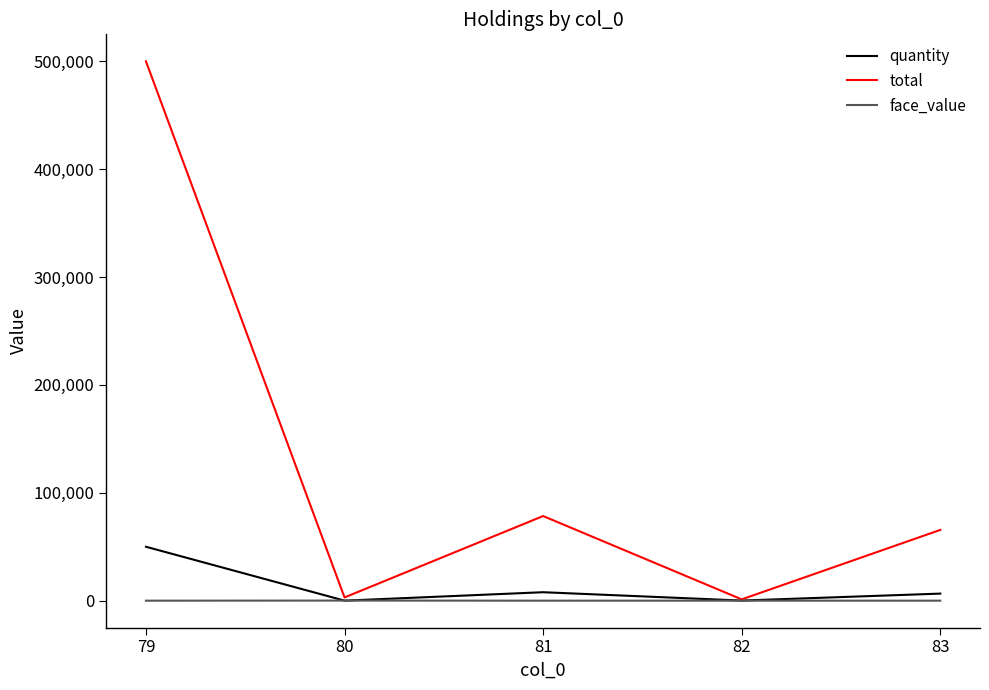

At which category is the sum across all series the highest?

79